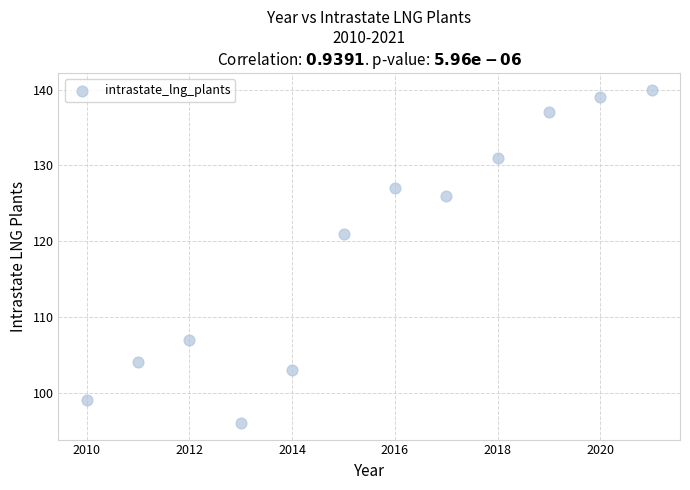

What is the average X value?

2016